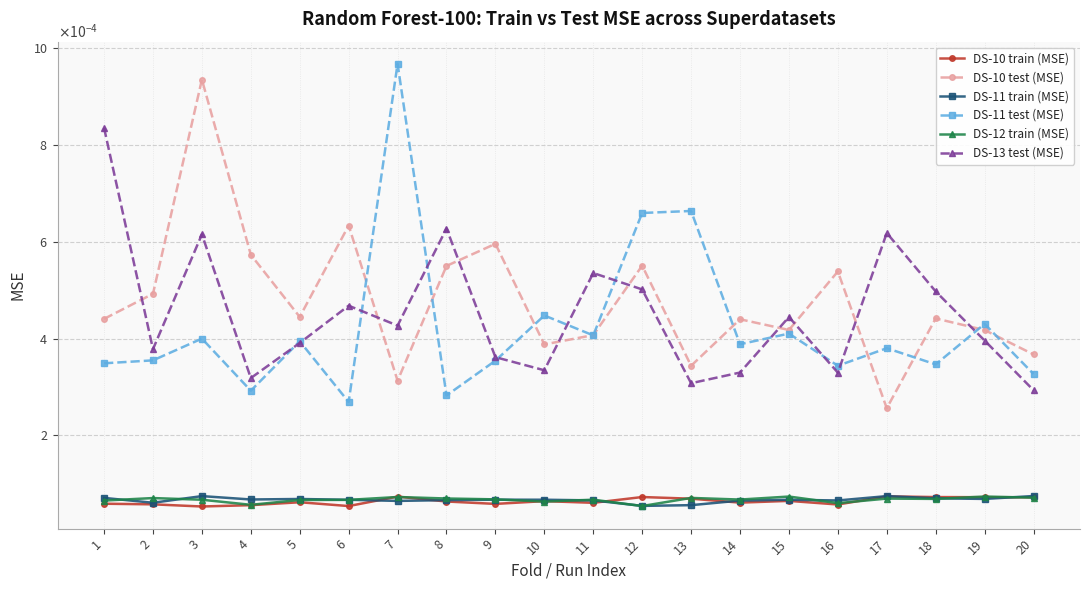

What are all the series names shown in the legend?

DS-10 train (MSE), DS-10 test (MSE), DS-11 train (MSE), DS-11 test (MSE), DS-12 train (MSE), DS-13 test (MSE)